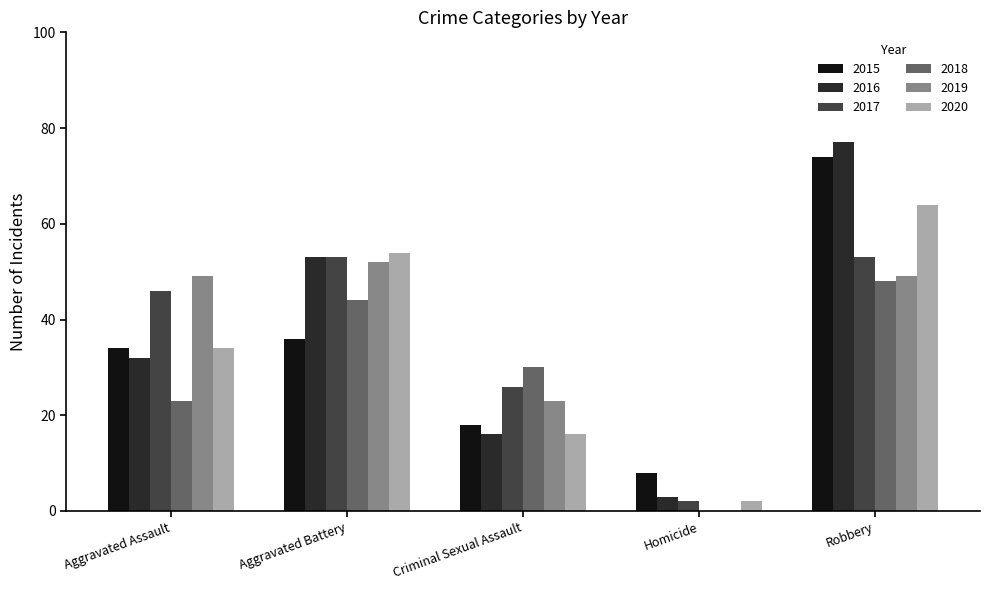

What is the sum of all 2020 values?

170